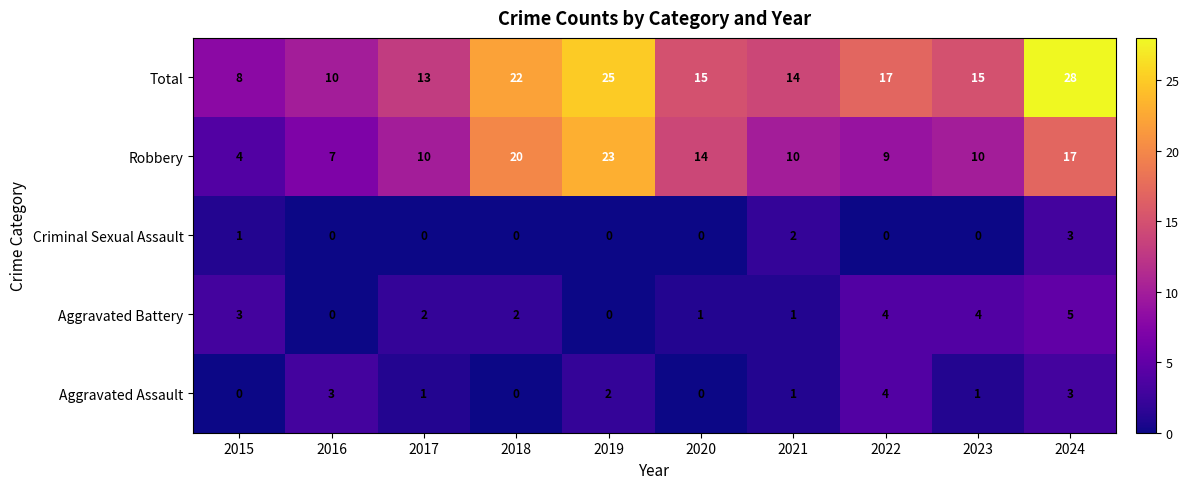

What is the difference between the highest and lowest values at 2024?

25